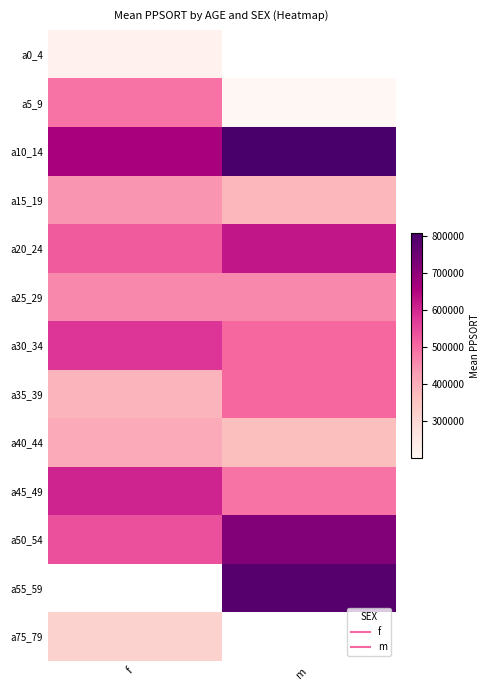

At which label does a75_79 reach its minimum?

f